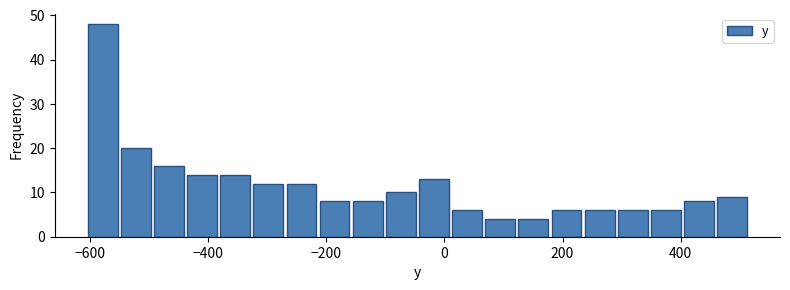

Read against the x-axis, roughly where is the centre of the tallest bar?

-580